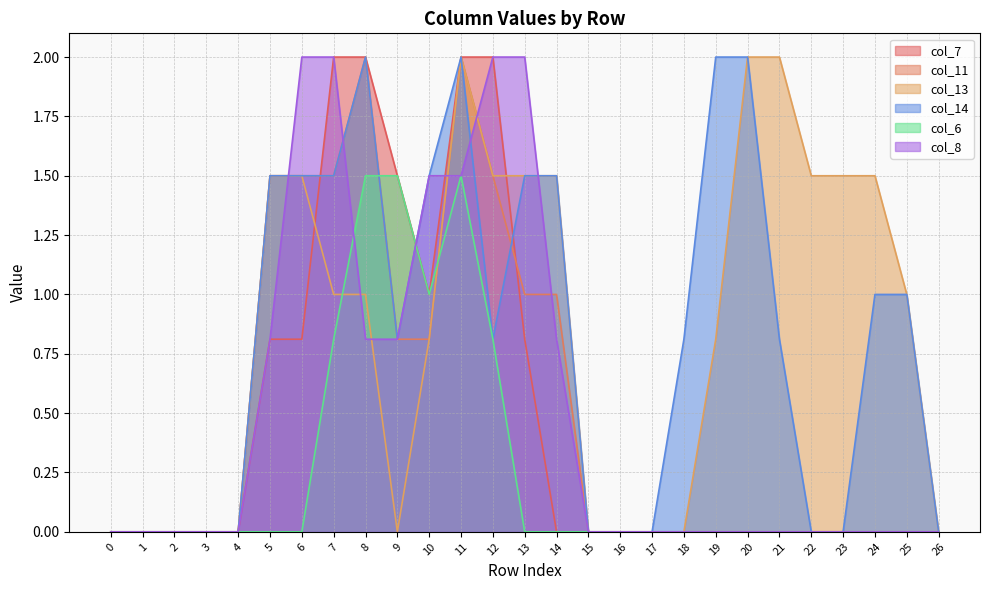

List the series in order of their peak value, highest first.

col_7, col_11, col_13, col_14, col_8, col_6